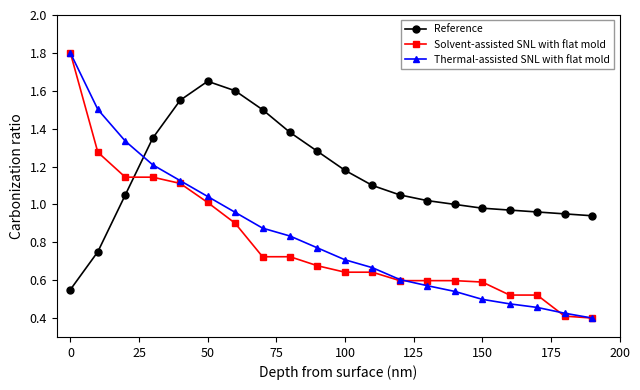

At how many categories does at least one series exceed 0?

20